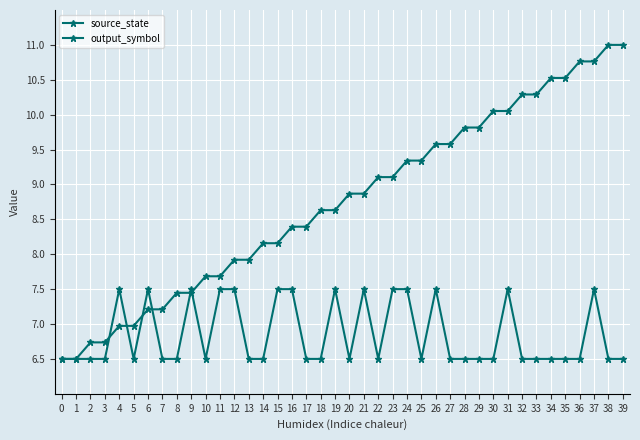

Is this an area chart (filled region under the line)?

No